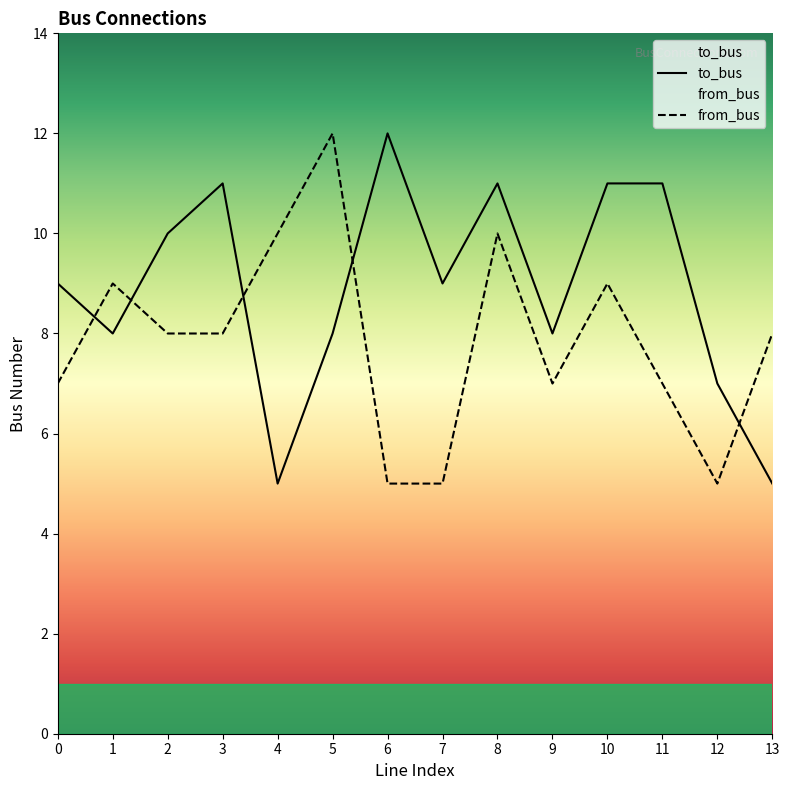

True or false: to_bus has a value of 6 at 0.

False